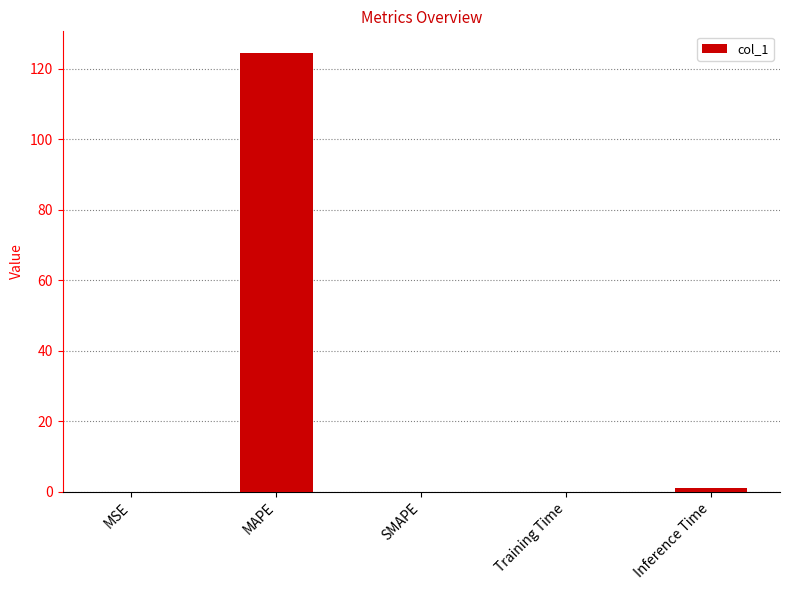

The value at MSE is 0.0. True or false?

True